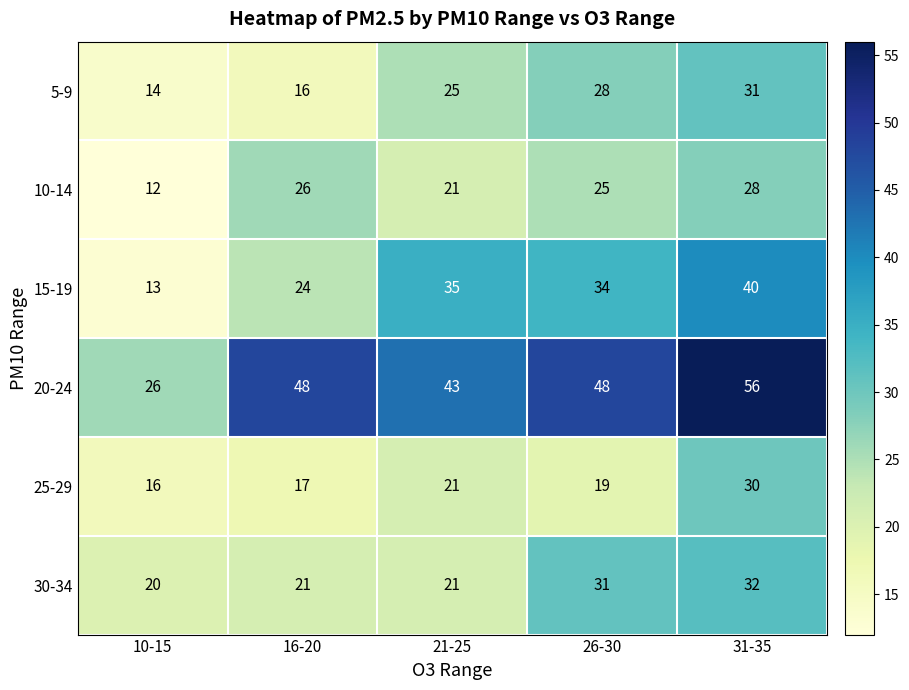

What is the total value across all series at 10-15?

101